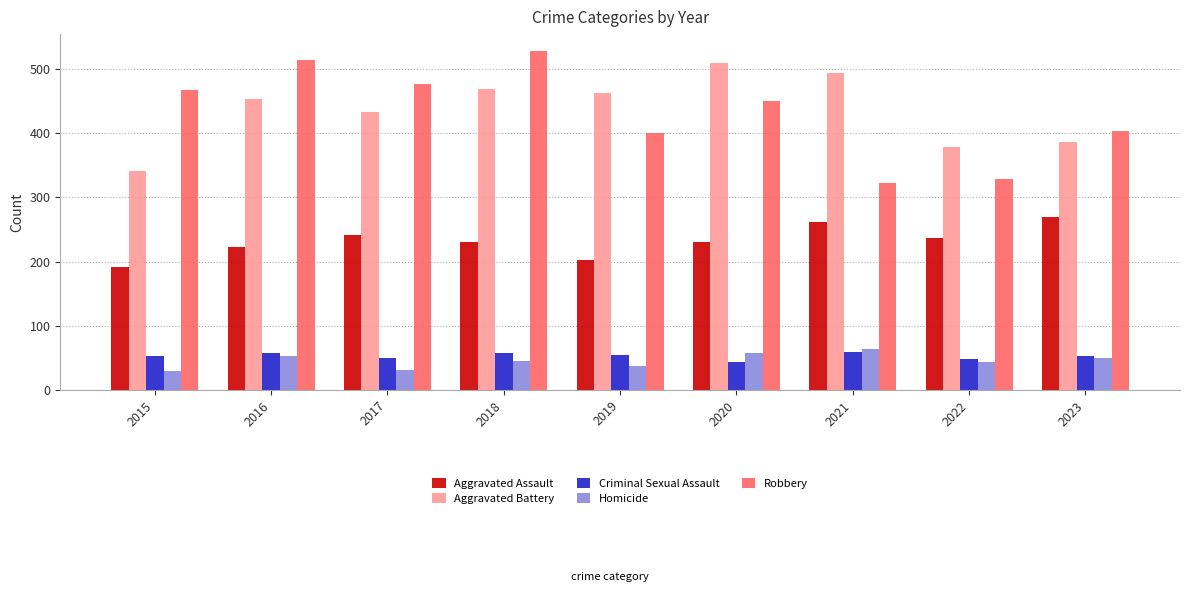

What is the total value across all series at 2021?

1199